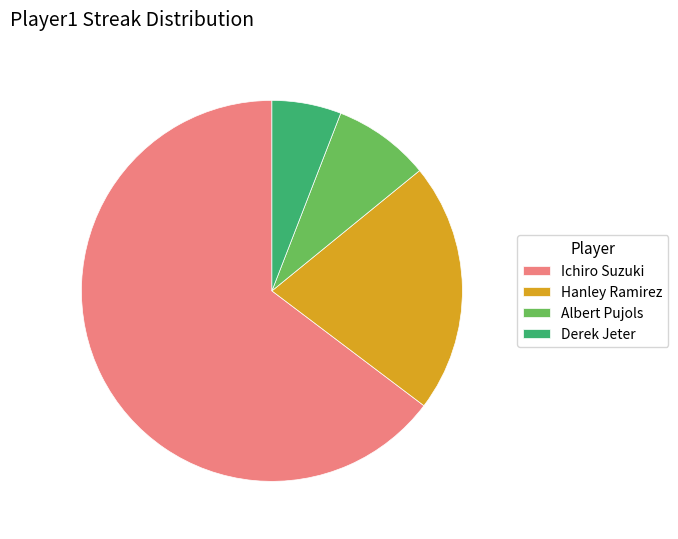

What is the majority slice?

Ichiro Suzuki